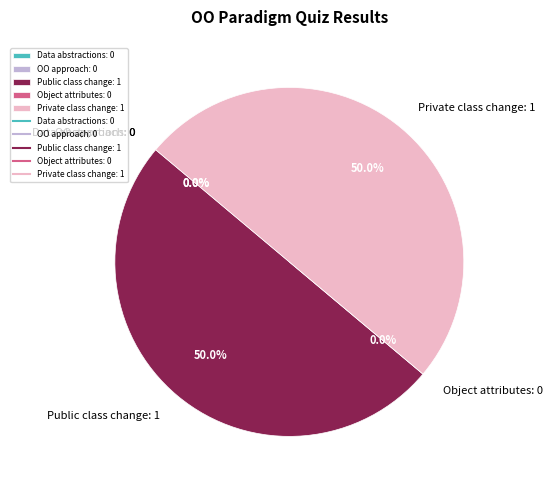

What is the largest slice in the pie chart?

If you change the value of a public class